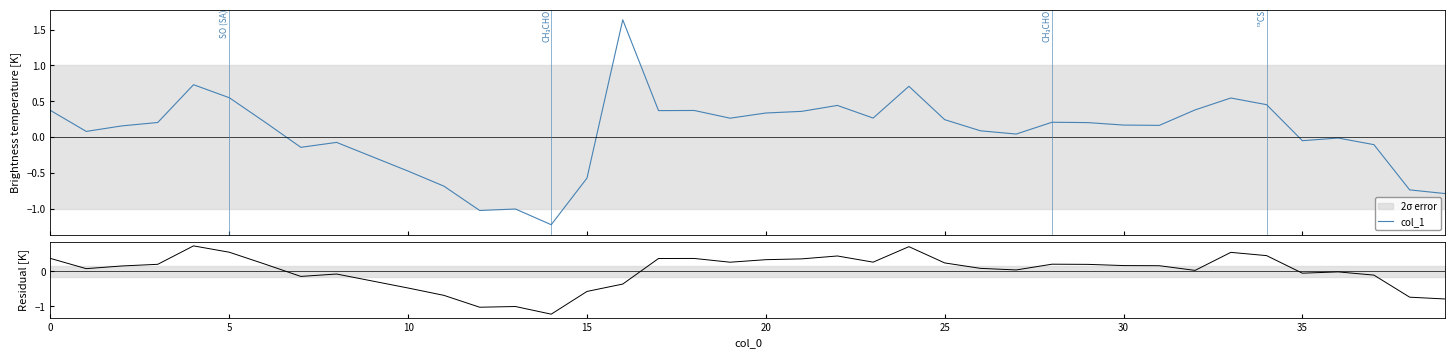

Is it true that Residual equals 0.4 at 0?

True